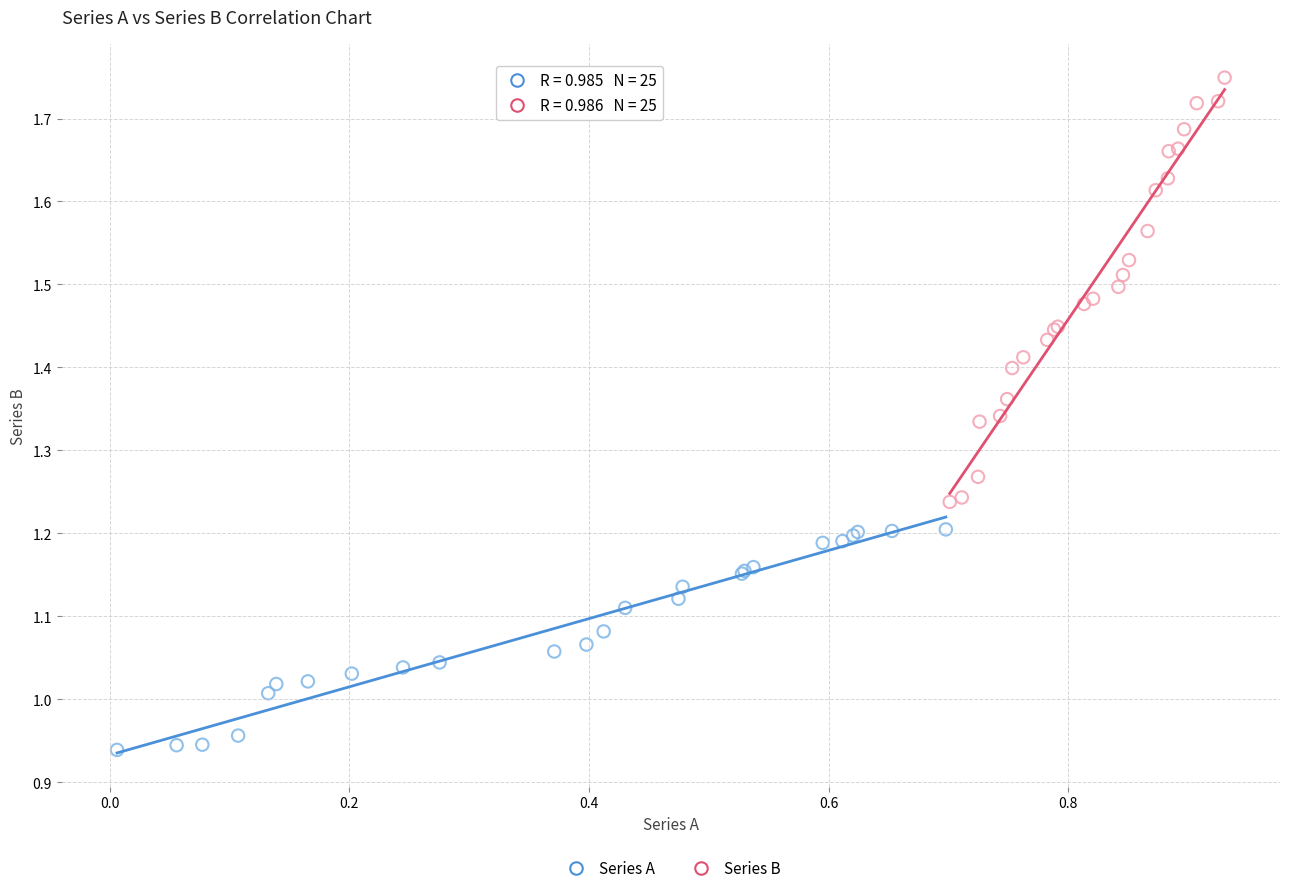

Which series reaches the minimum Y coordinate?

Series A